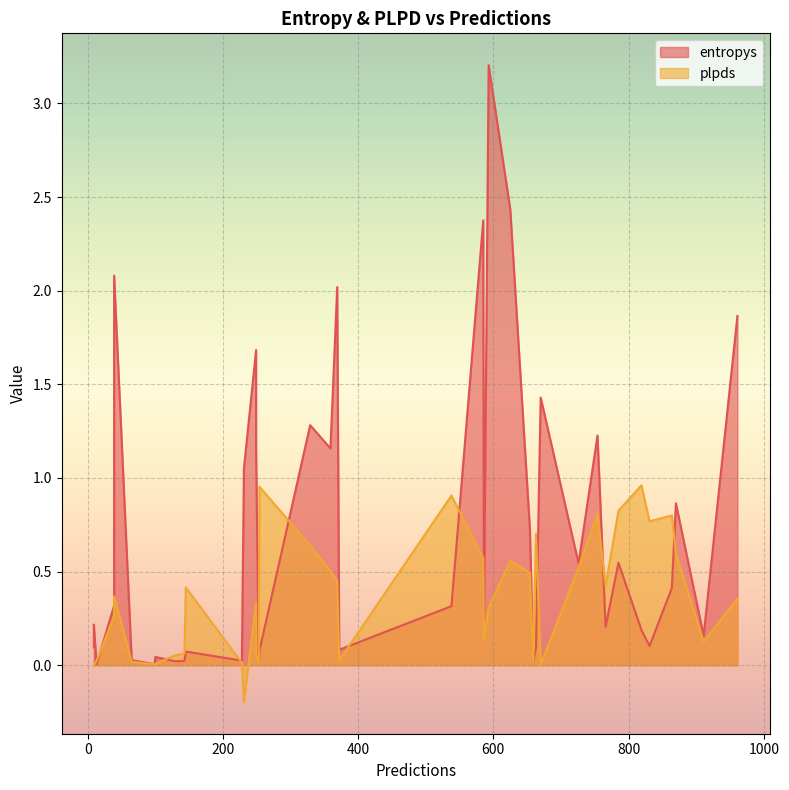

What is the minimum value for plpds?

-0.2